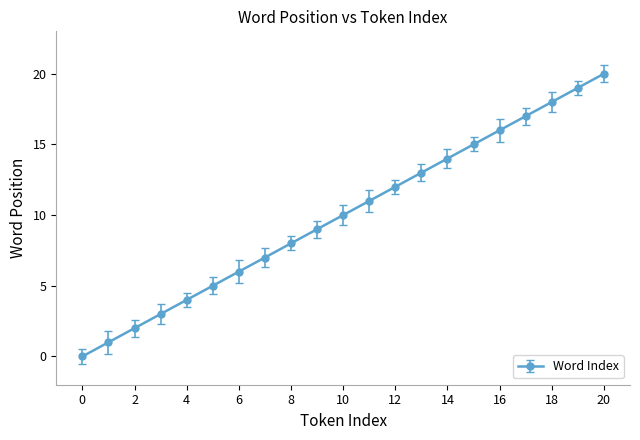

What is the greatest value displayed?

20